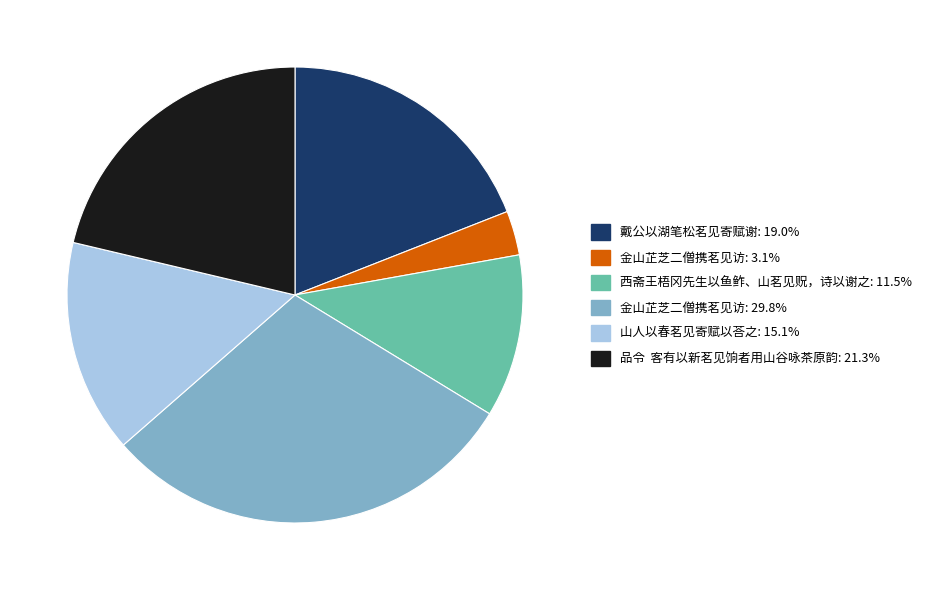

Is there a majority slice in this chart?

No